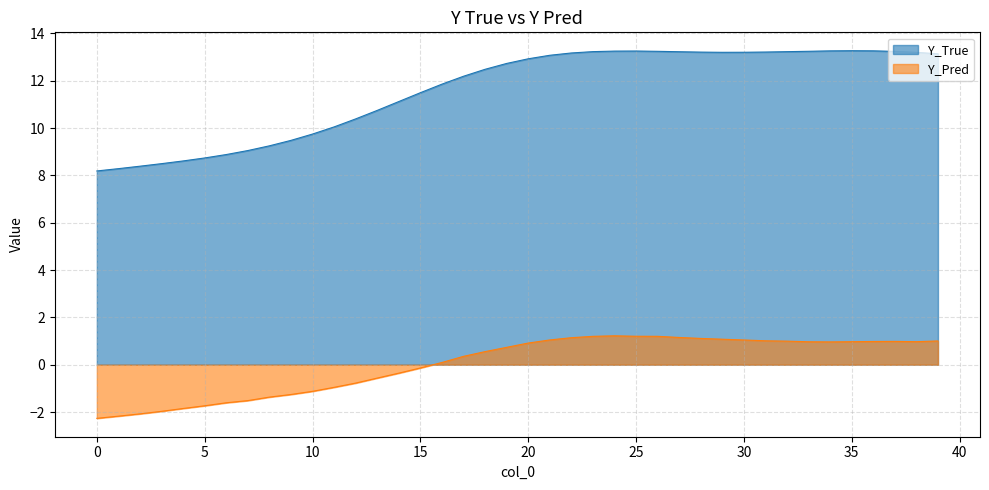

Count the number of data series in this chart.

2